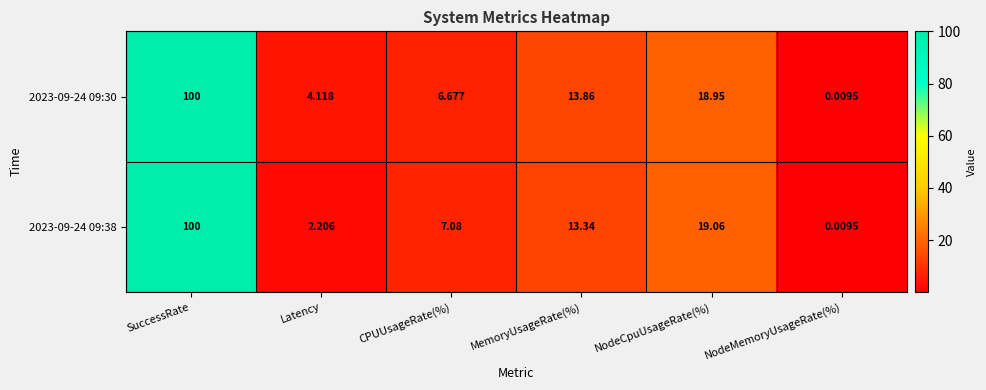

Which category has the lowest value in the 2023-09-24 09:38 series?

NodeMemoryUsageRate(%)